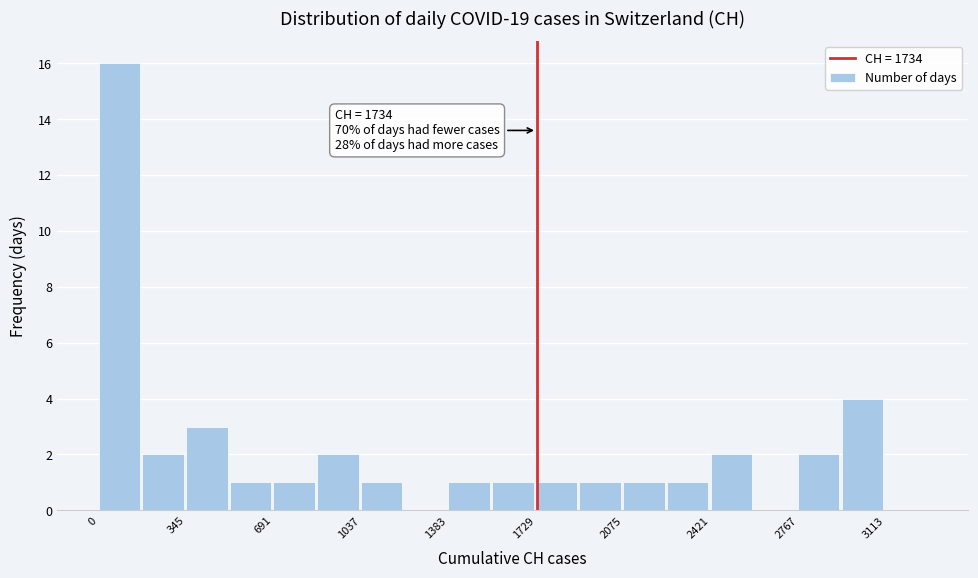

Around what value on the x-axis is the tallest bar? Give the approximate position of its centre, as read against the axis.

100